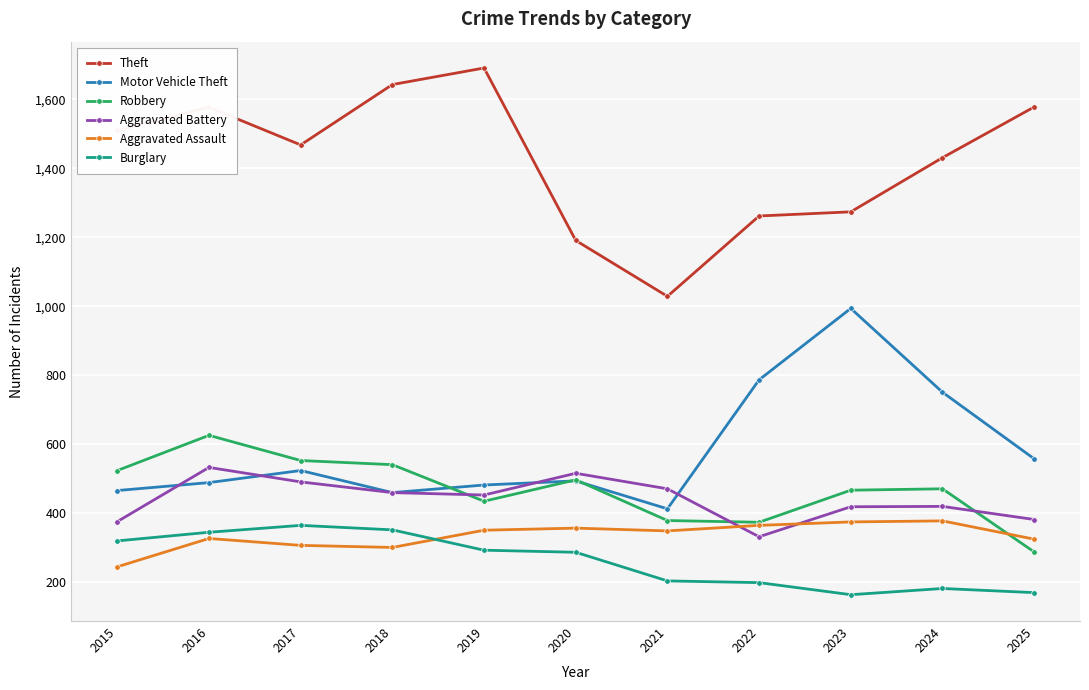

What is the sum of all Burglary values?

2881